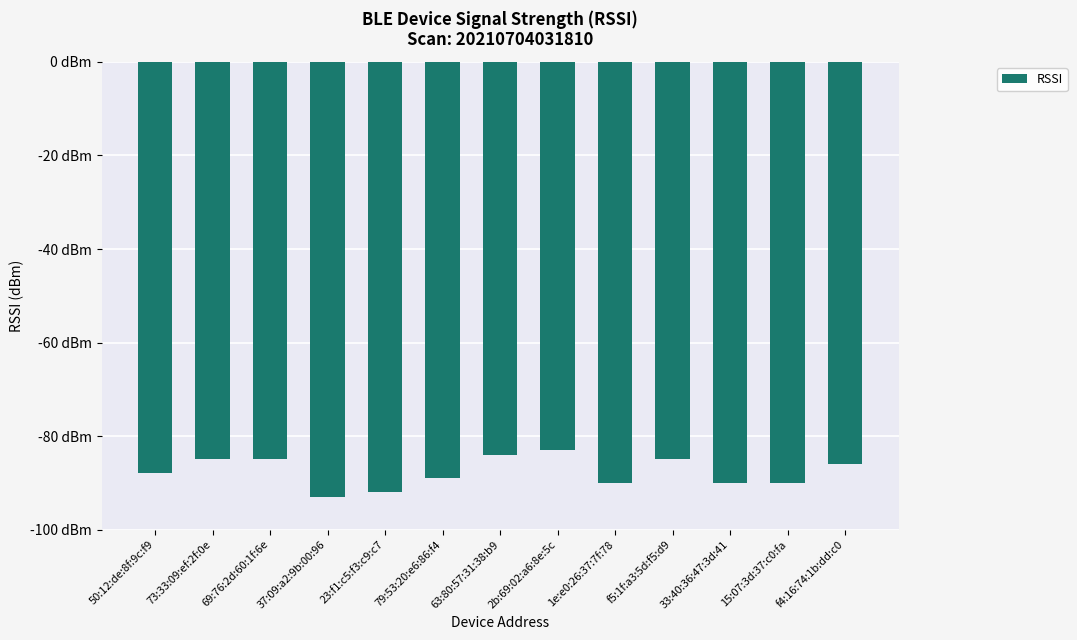

What is the greatest value displayed?

-83